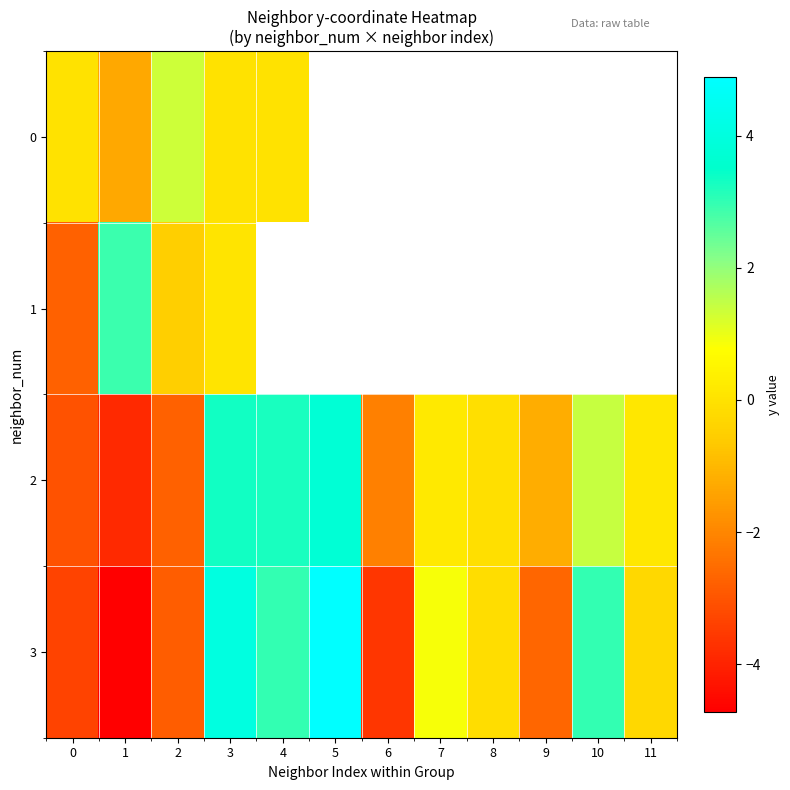

Rank the series by their average value, from lowest to highest.

3, 0, 1, 2